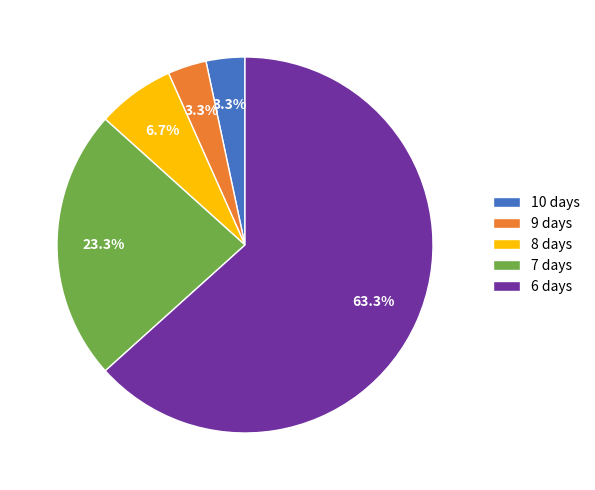

How many slices are in this pie chart?

5